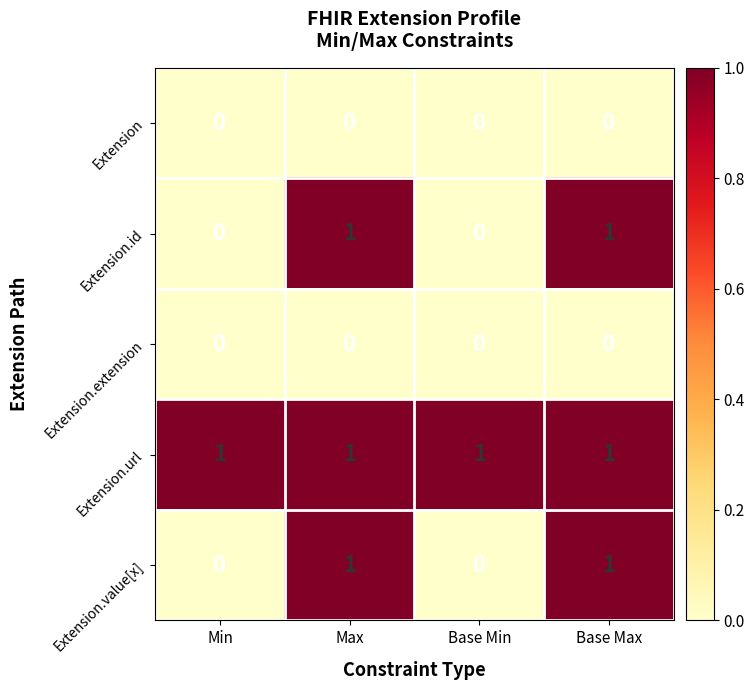

True or false: Extension.id has a value of 2 at Max.

False